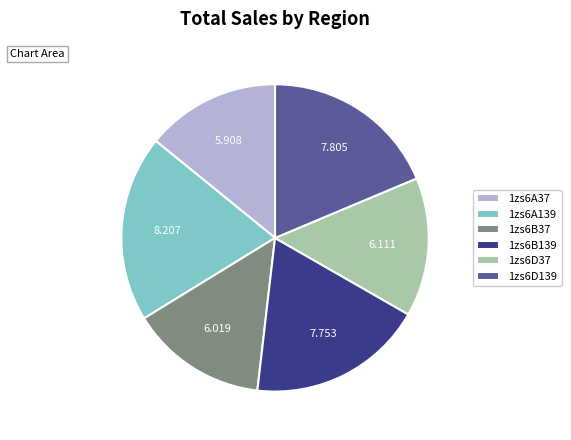

Approximately how many times larger is the value at 1zs6D139 compared to 1zs6D37?

1.3